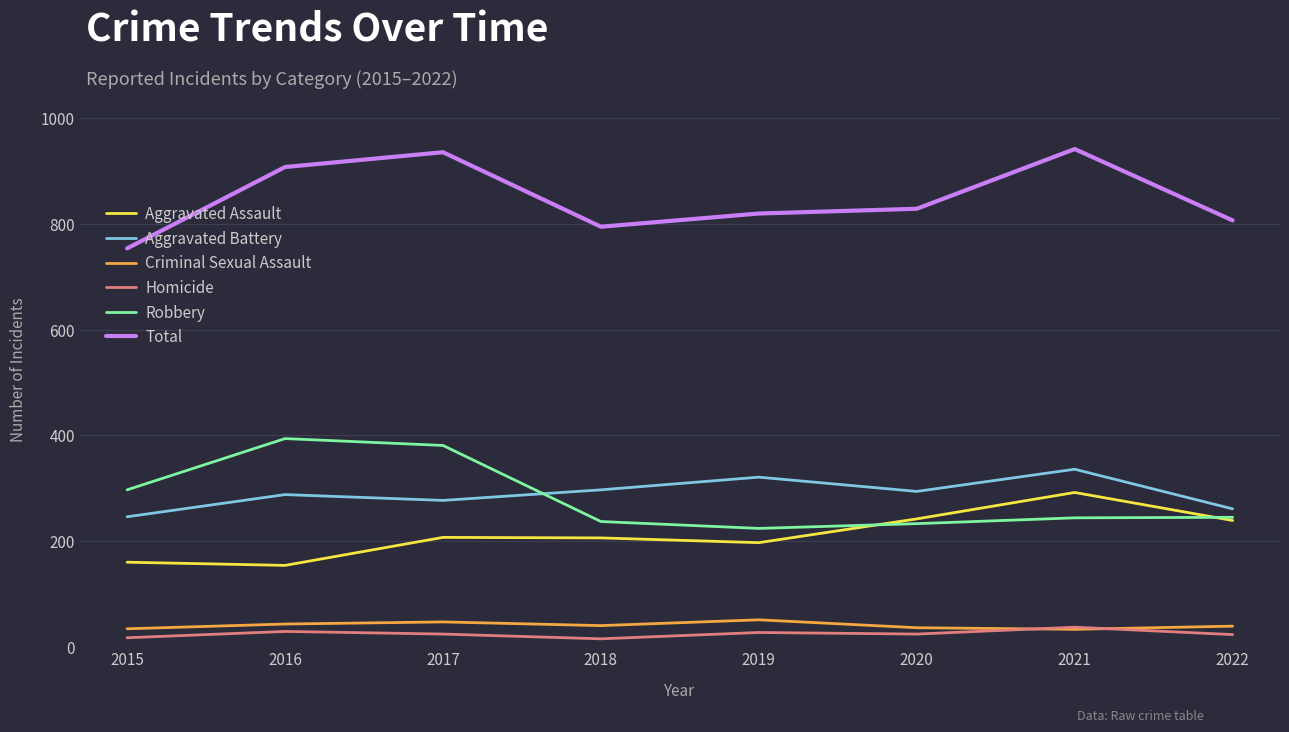

True or false: Aggravated Assault and Aggravated Battery intersect in this chart.

False